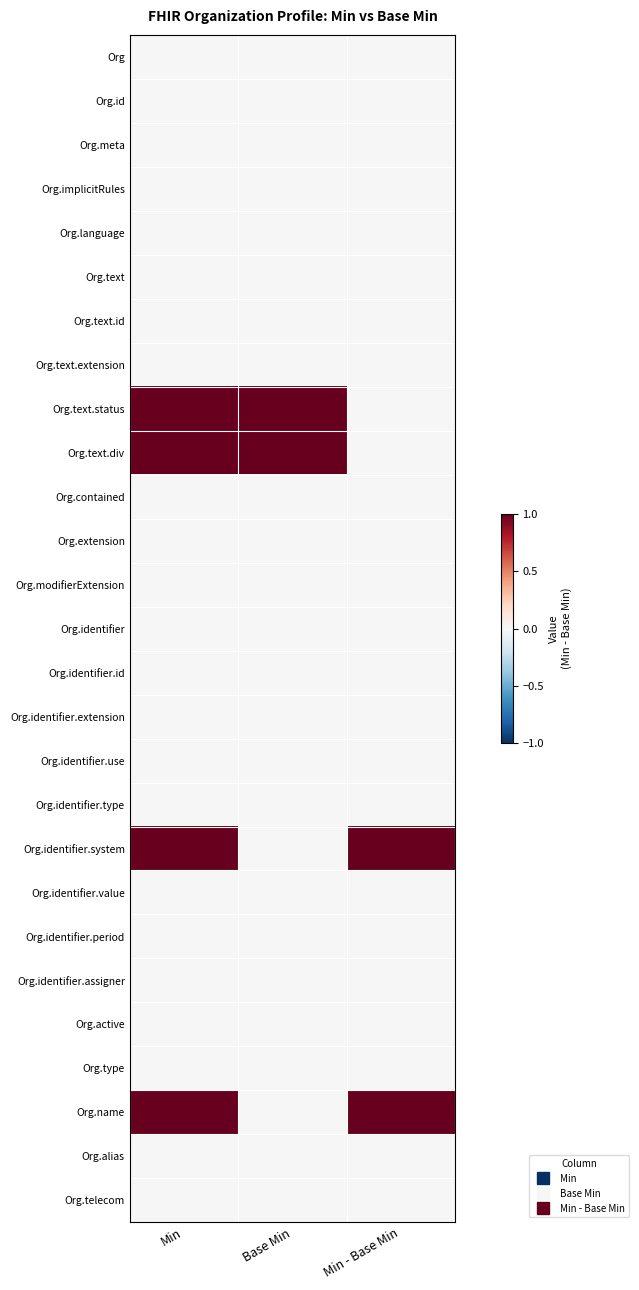

Count the number of categories in the chart.

3